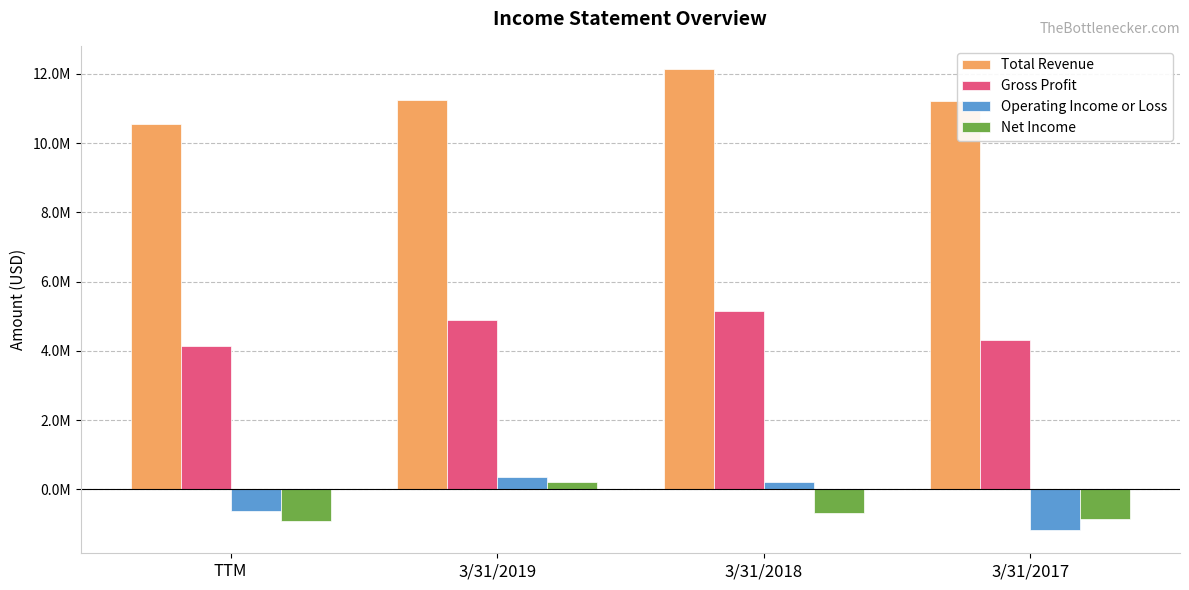

At which category does the chart reach its minimum across all series?

3/31/2017